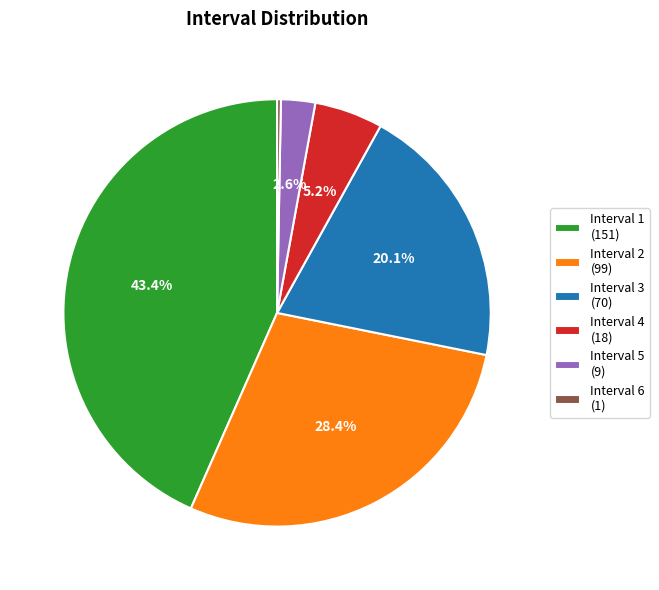

Approximately how many times larger is the value at Interval 2 (99) compared to Interval 1 (151)?

0.7